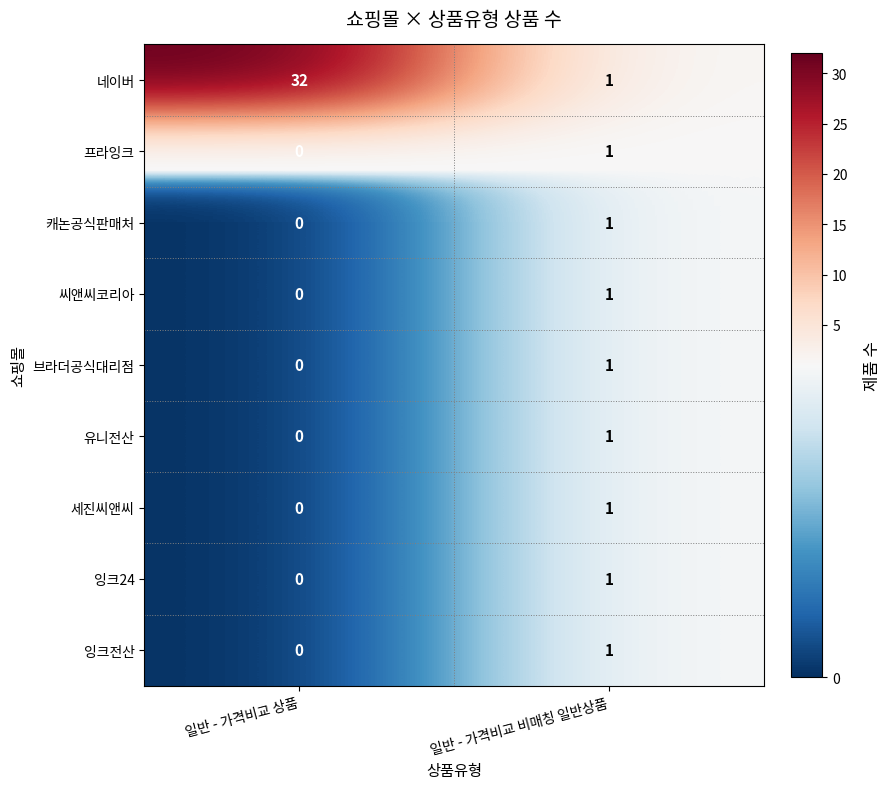

At which category is the sum across all series the highest?

일반 - 가격비교 상품